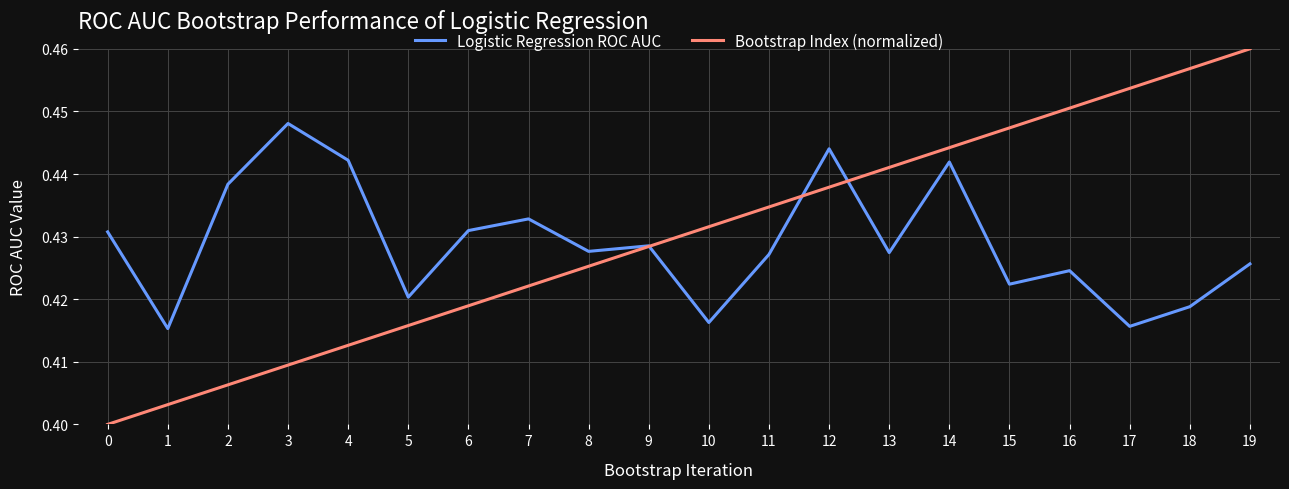

What is the sum of all Logistic Regression ROC AUC values?

8.6